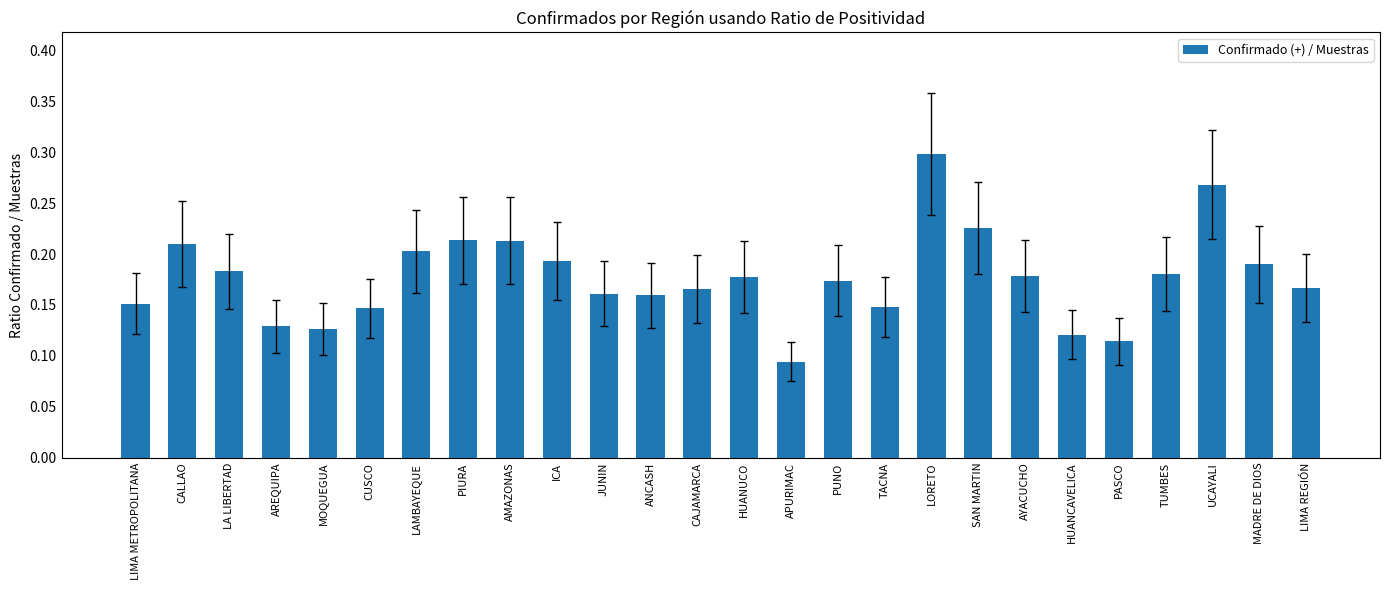

Where is the data nearest to the value 0?

APURIMAC